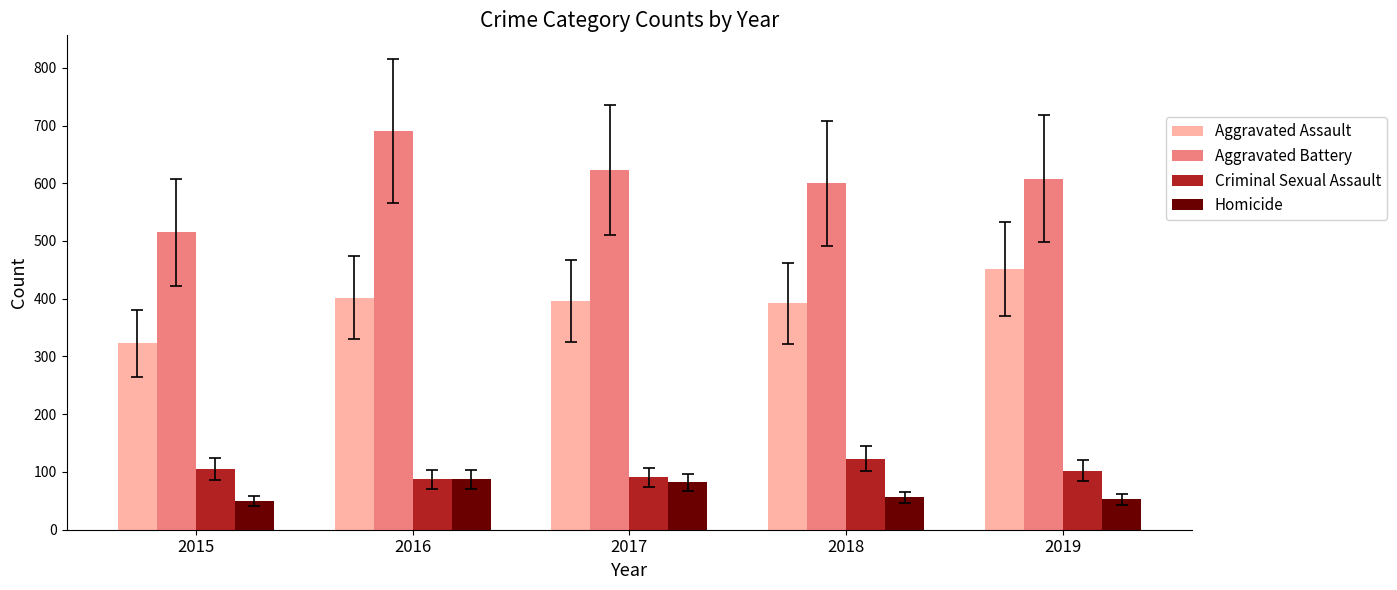

Which category has the highest value in the Aggravated Battery series?

2016